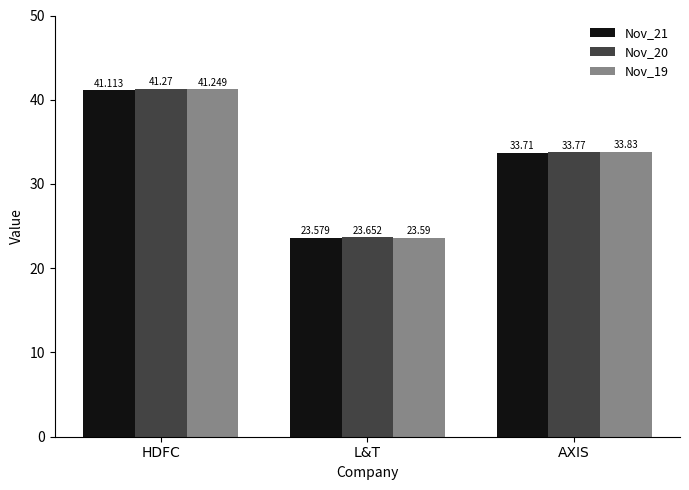

Which category has the lowest value in the Nov_20 series?

L&T